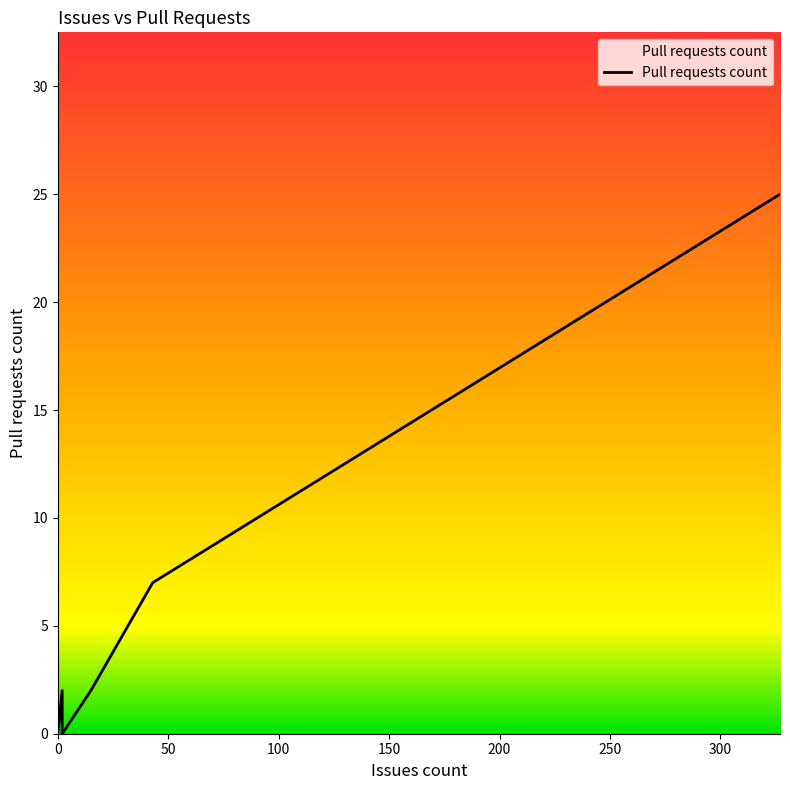

What is the difference between the maximum and minimum values?

25